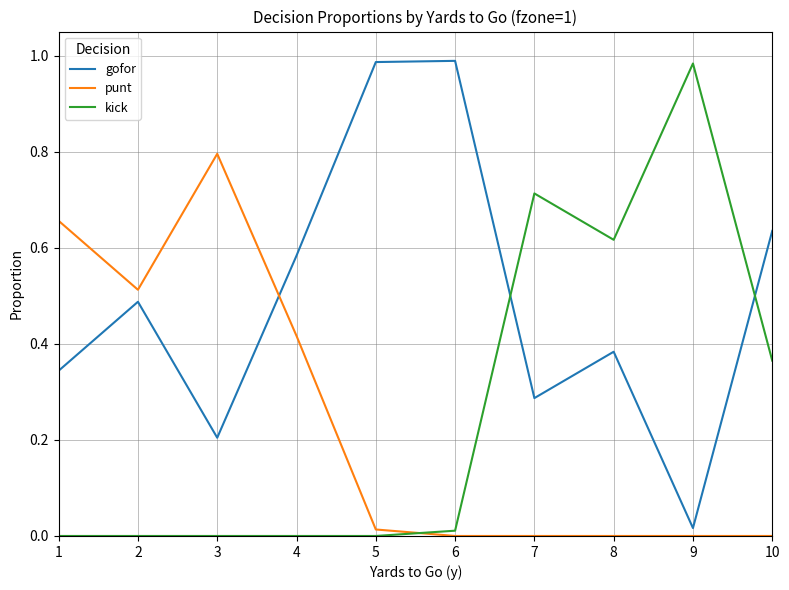

Between 2 and 8, which series saw the biggest shift?

kick